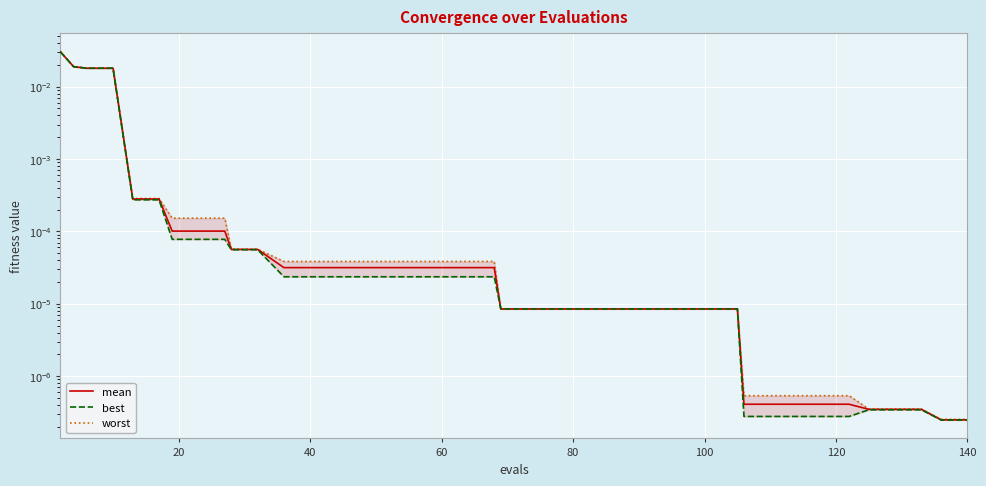

What is the sum of all best values?

0.1